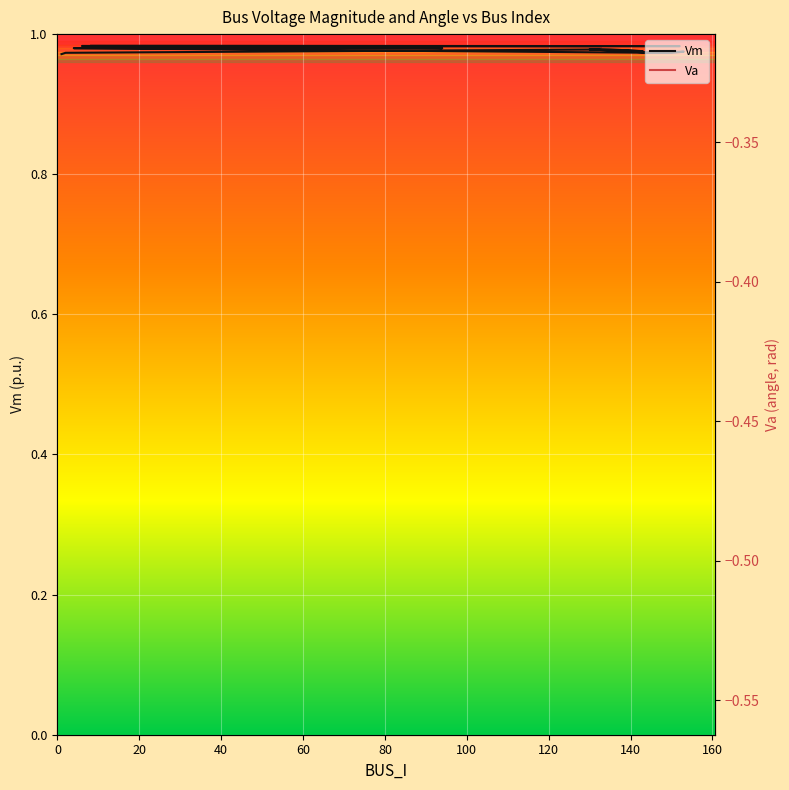

How many categories are shown in the chart?

19